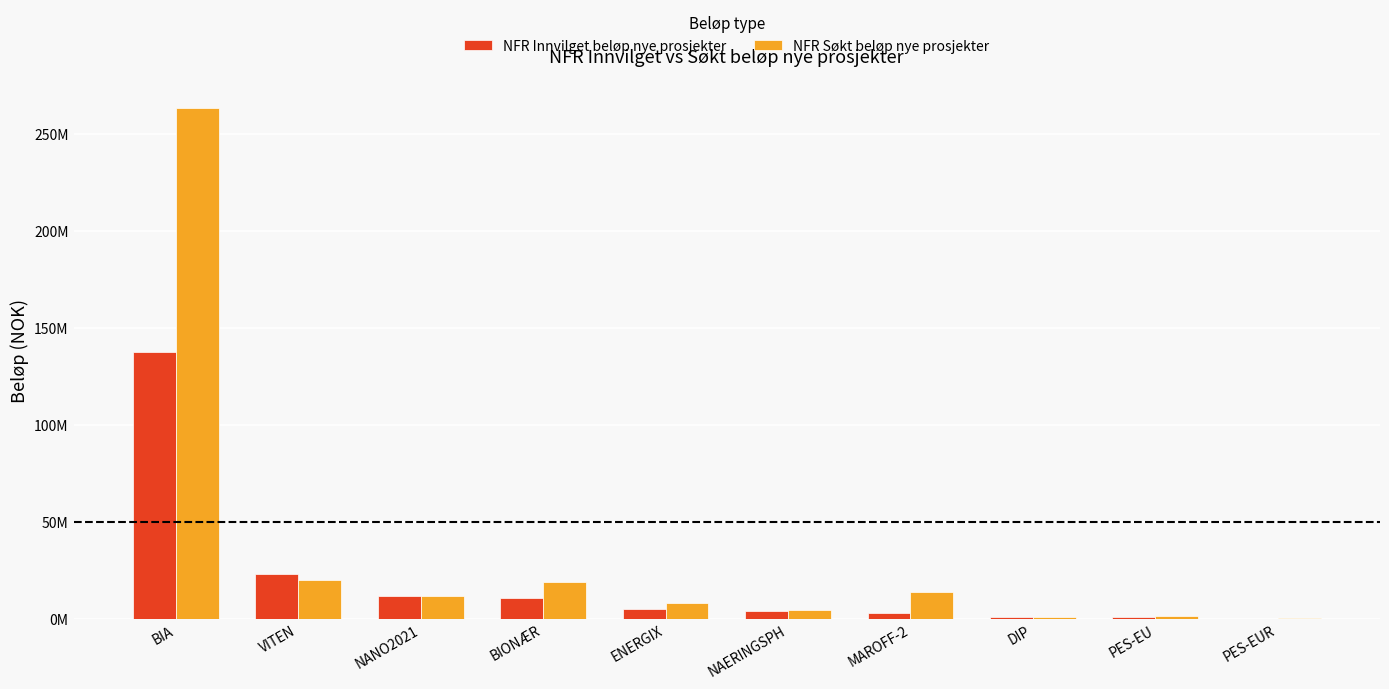

What is the sum of all NFR Søkt beløp nye prosjekter values?

343986000